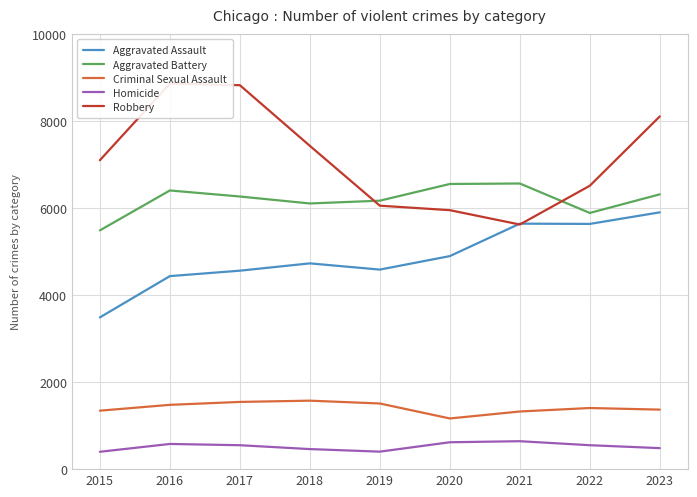

The value of Aggravated Assault at 2020 is 4897. True or false?

True